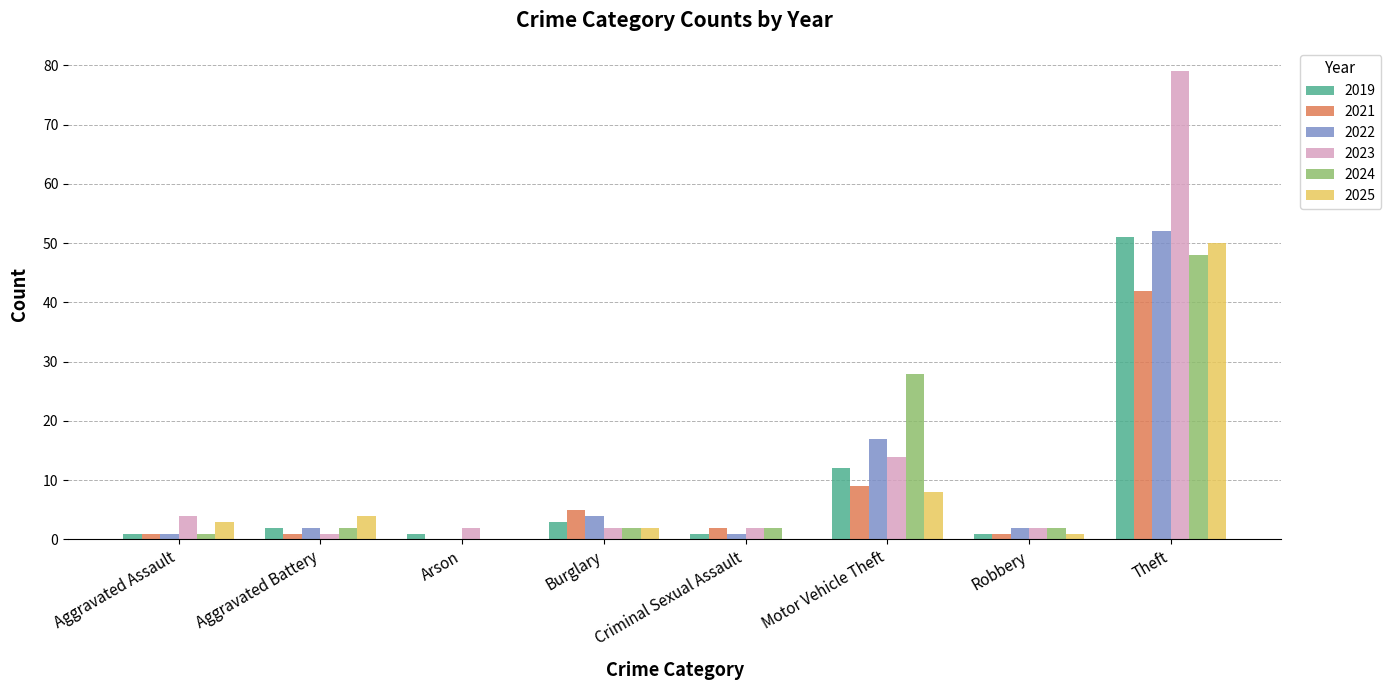

What is the spread (max minus min) of values at Aggravated Battery?

3